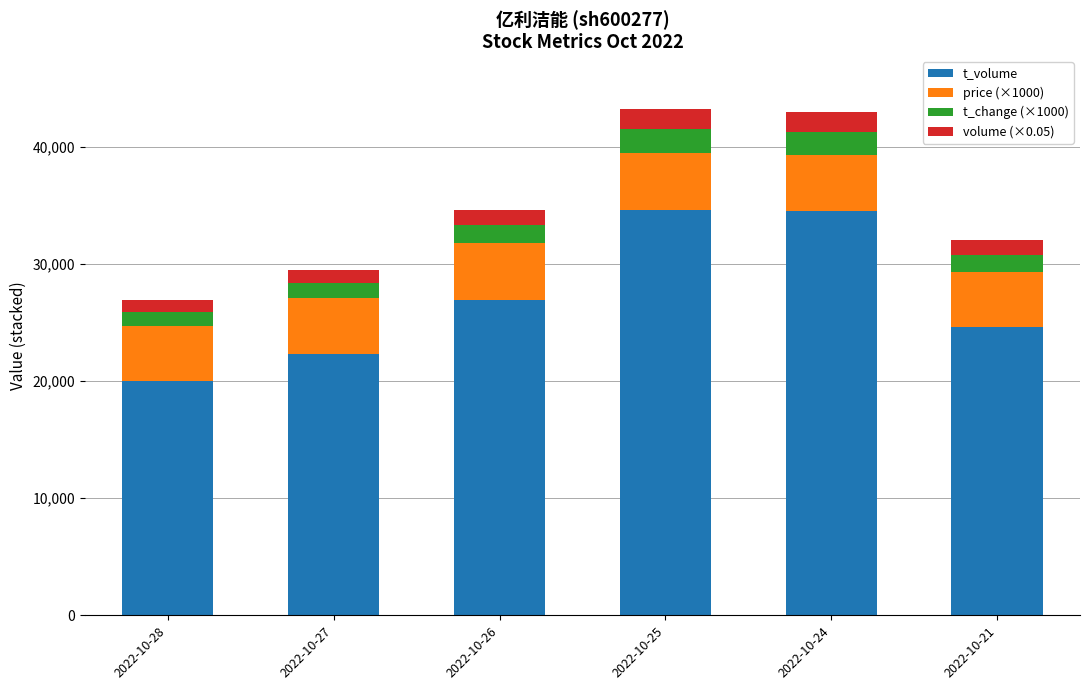

What is the total value across all series at 2022-10-24?

42998.7